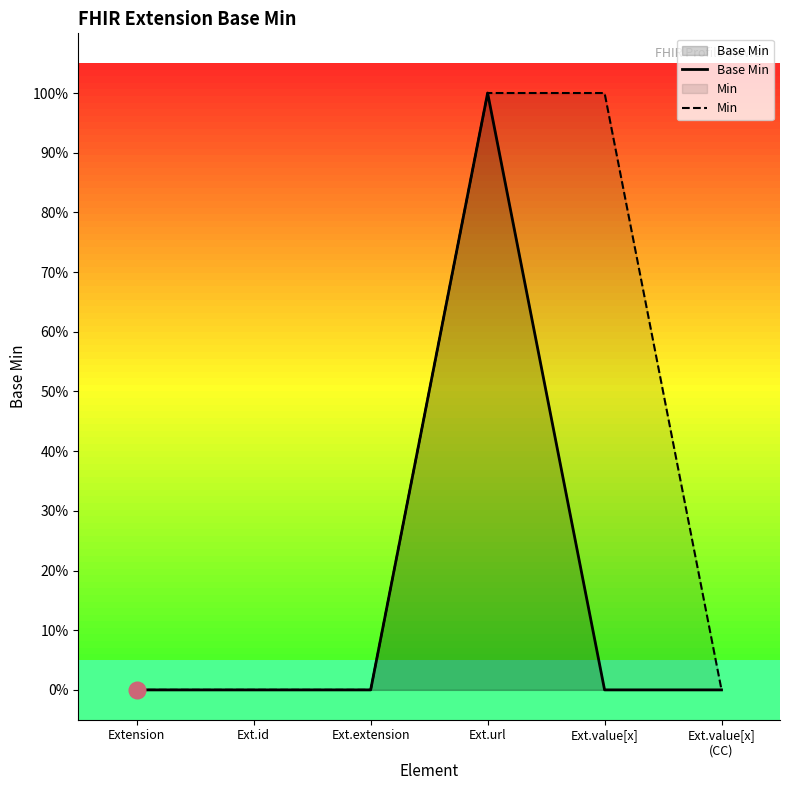

Which has a higher value, Ext.value[x]
(CC) or Ext.extension?

Ext.value[x]
(CC)